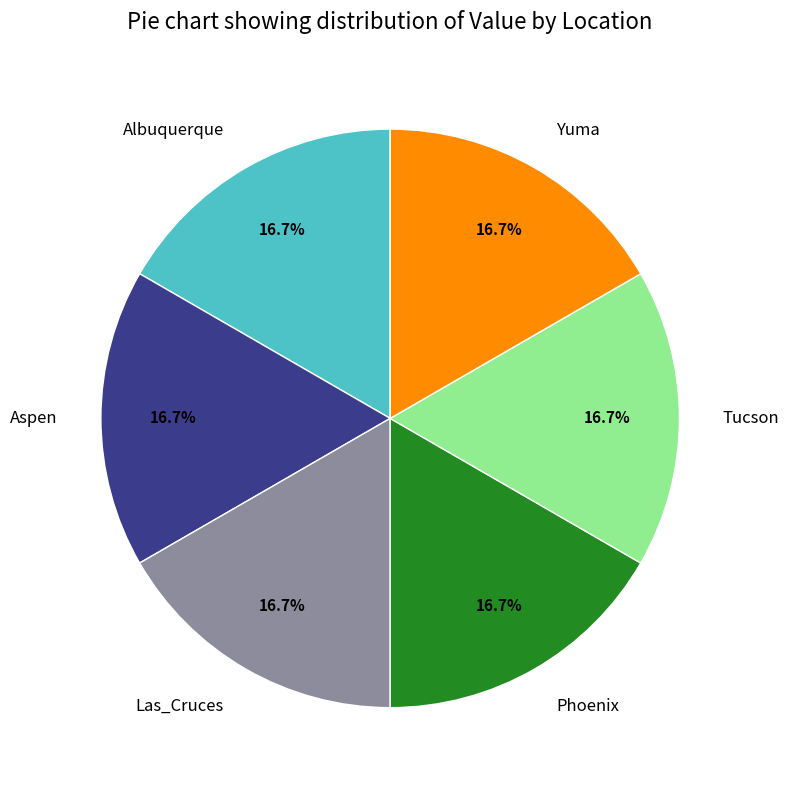

How many segments does this pie chart have?

6